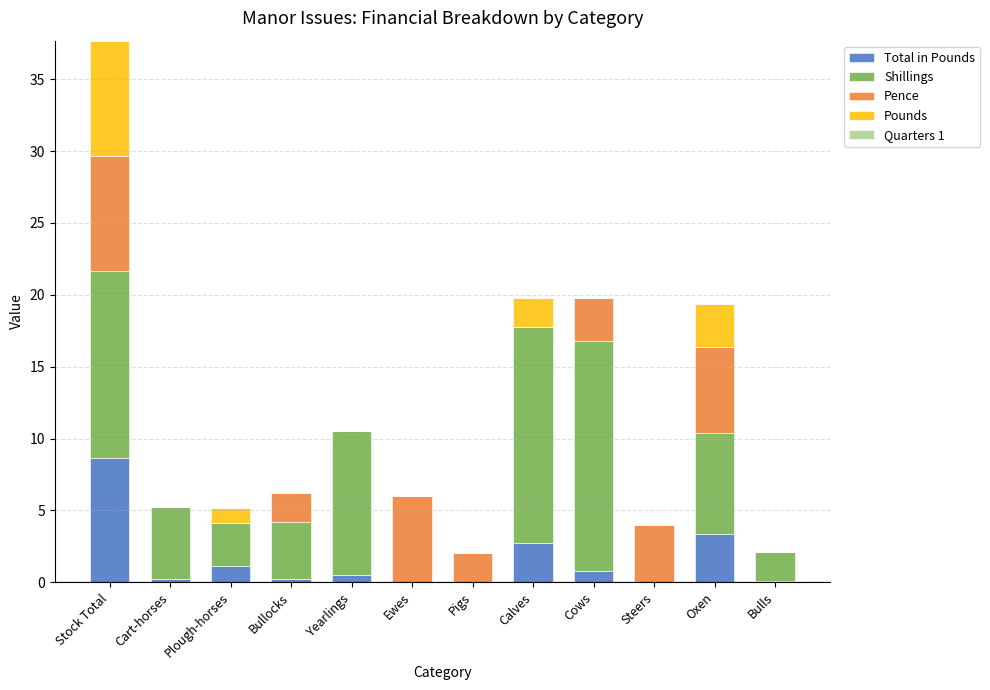

At which category is the sum across all series the highest?

Stock Total